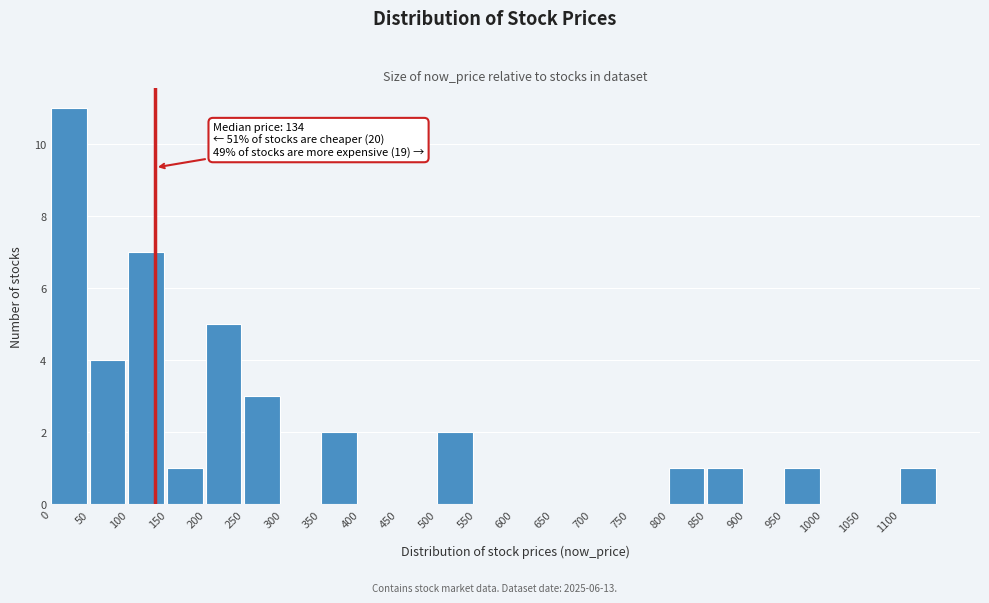

Which range on the x-axis has the tallest bar?

0 to 50